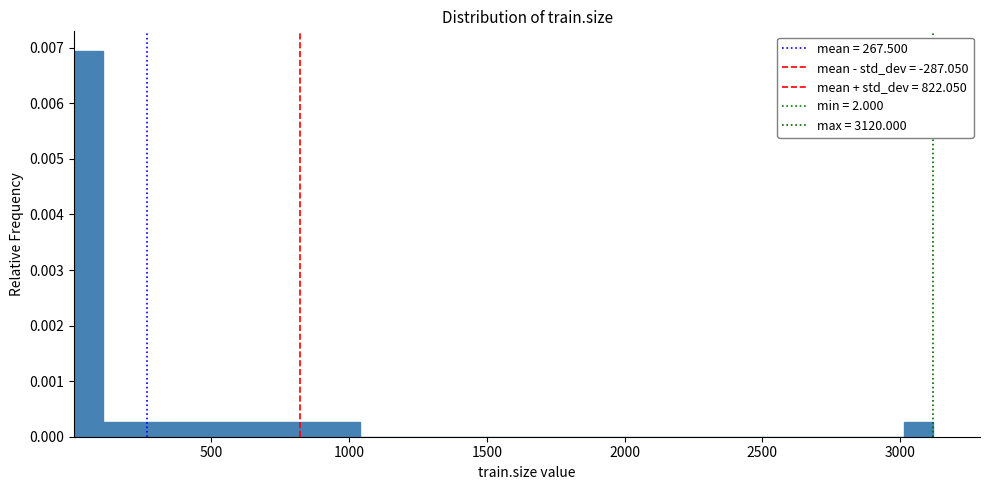

Around what value on the x-axis is the tallest bar? Give the approximate position of its centre, as read against the axis.

50